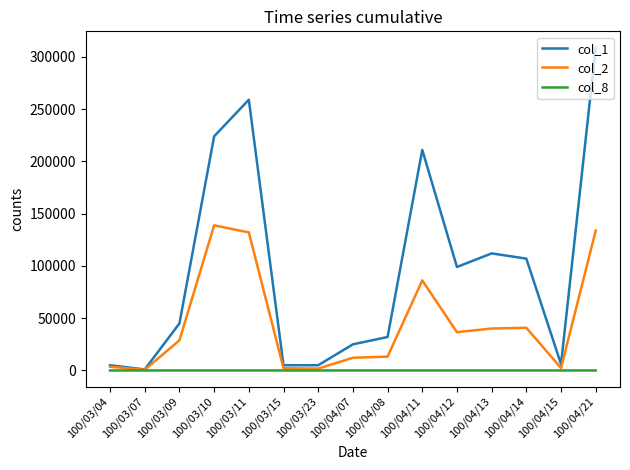

The value of col_2 at 100/03/10 is 138830. True or false?

True